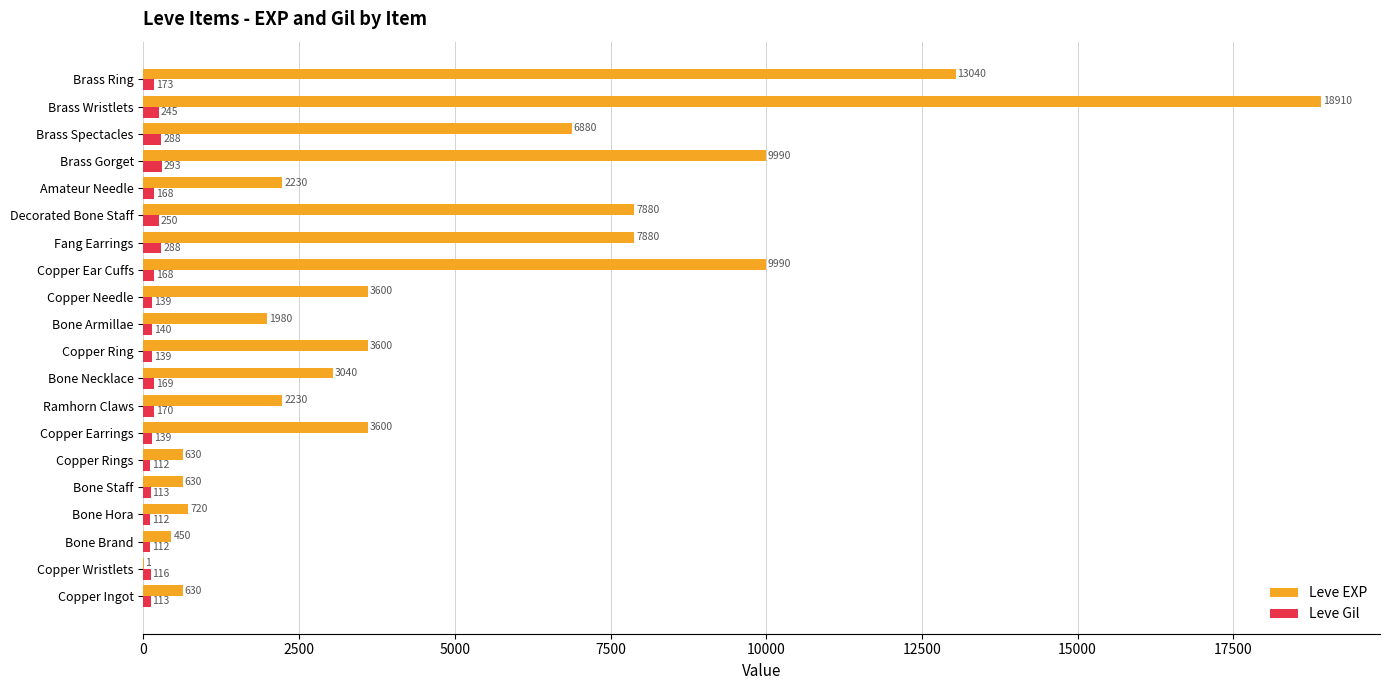

At which label is Leve Gil closest to 202?

Brass Ring